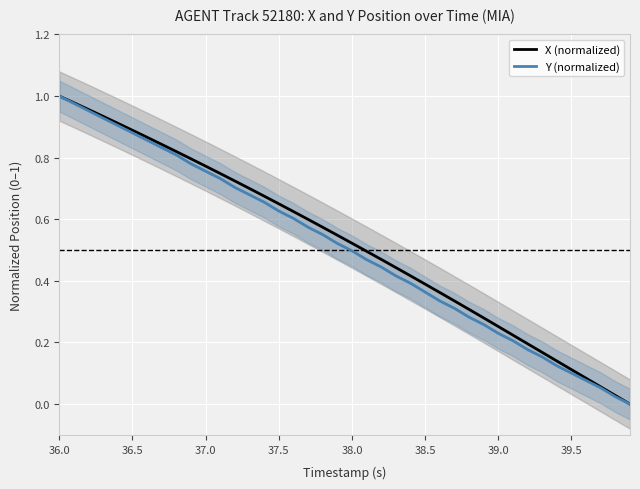

The value of Y (normalized) at 36.5 is 1.3. True or false?

False